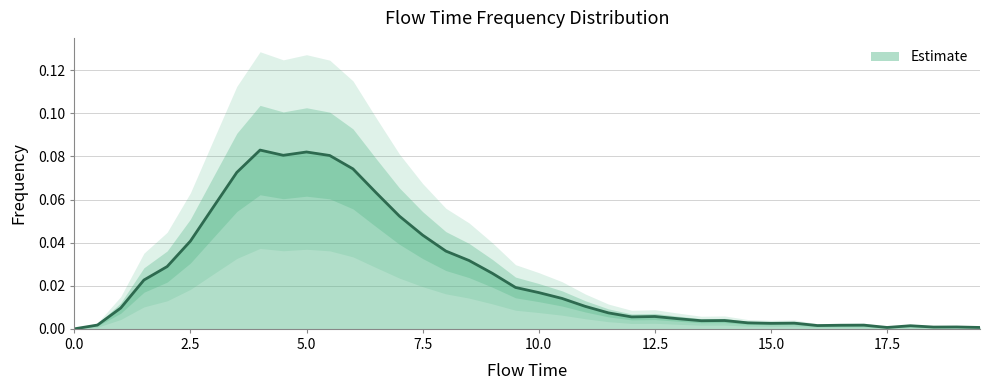

How many lines are shown in the chart?

1